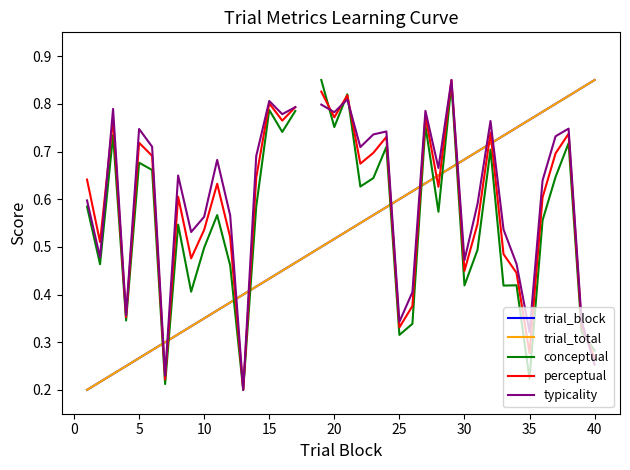

What is the total value across all series at 35?

2.4